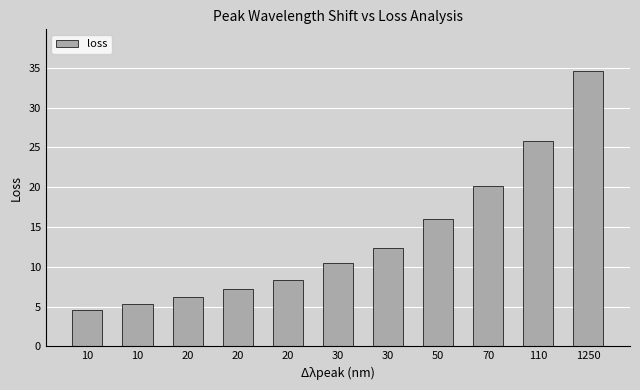

The value at 1250 is 34.6. True or false?

True